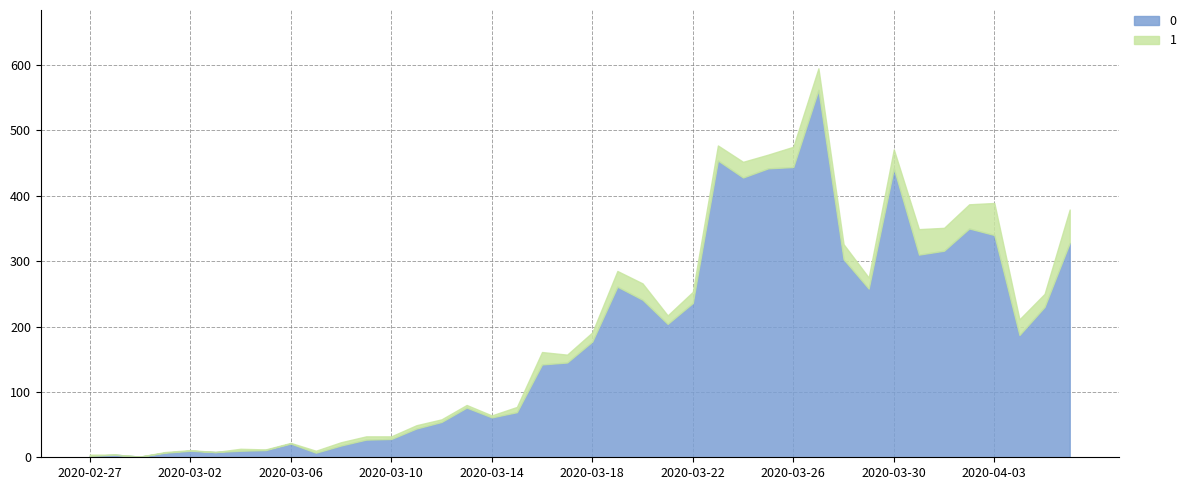

What is the approximate value of 1 at 2020-03-17, to the nearest 10?

10